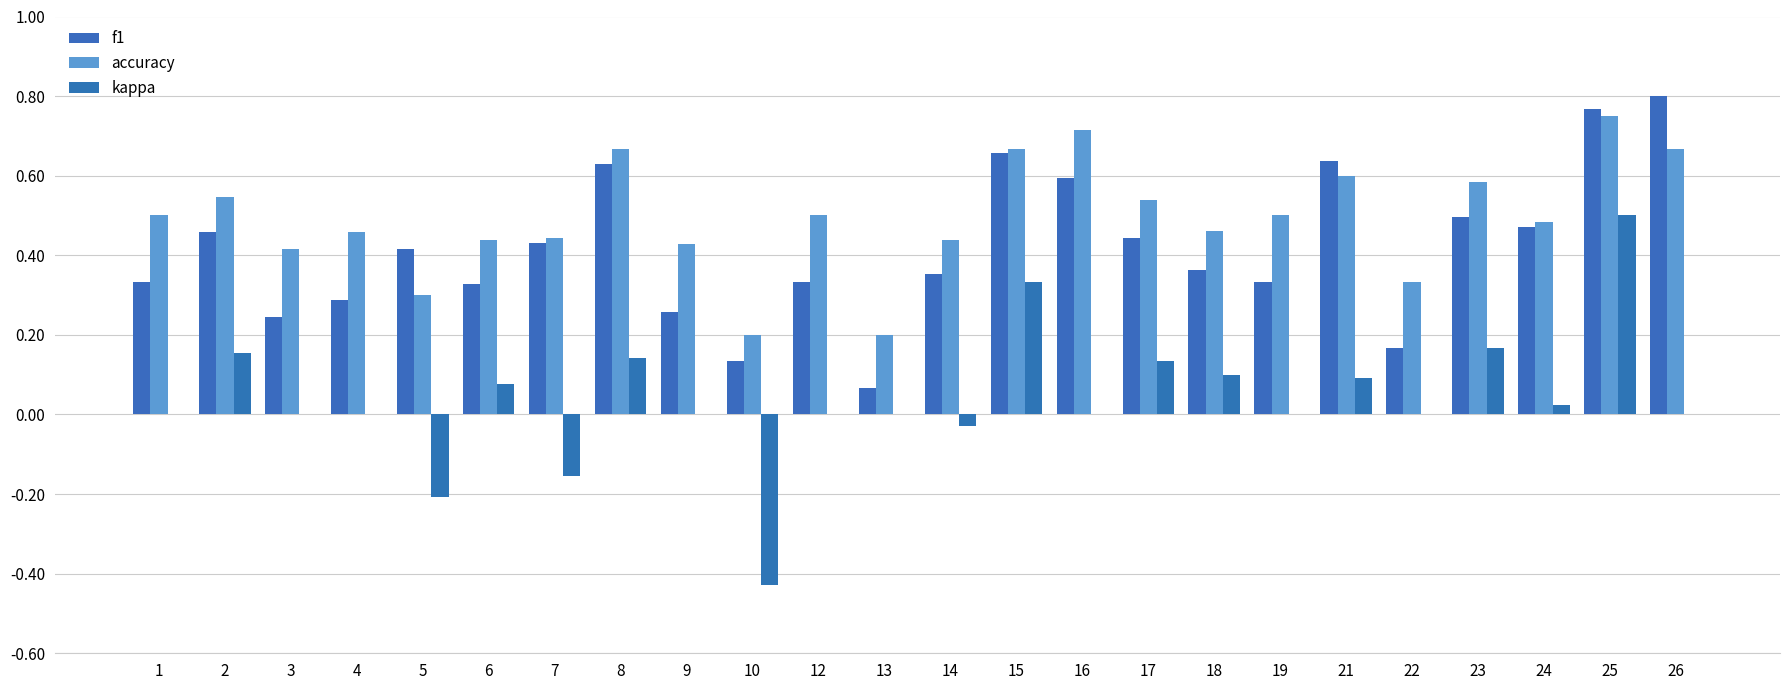

How many data points does each series have?

24